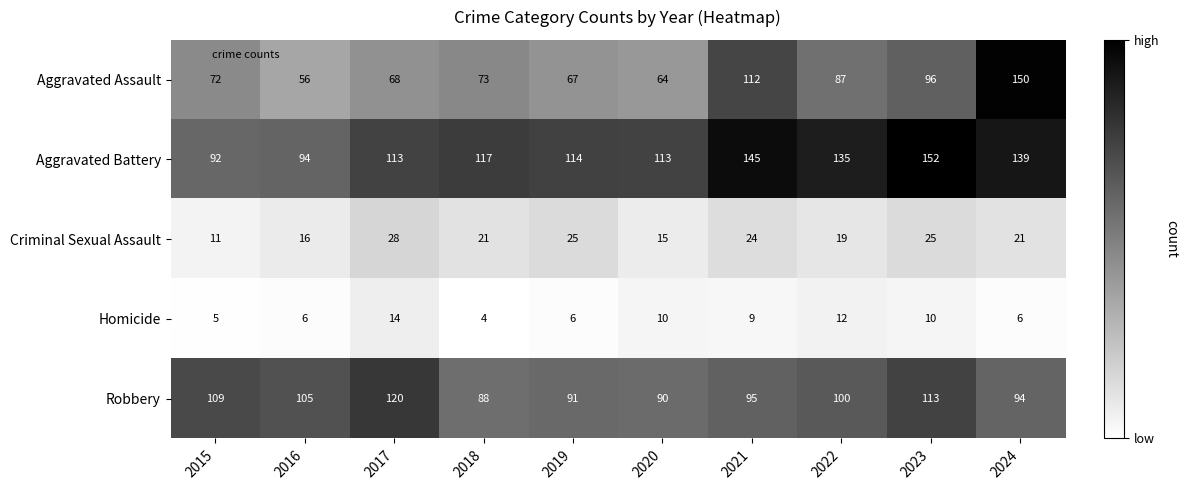

The value of Criminal Sexual Assault at 2020 is 15. True or false?

True